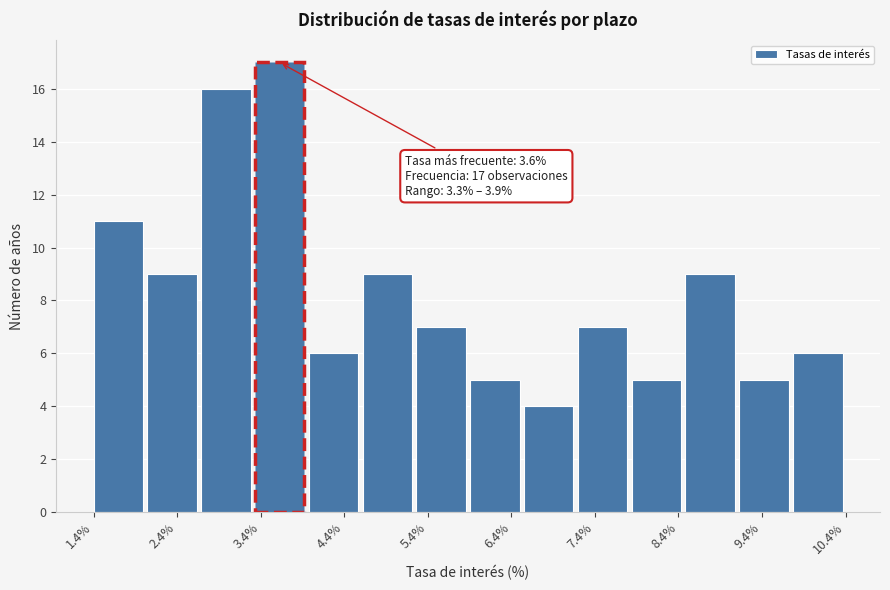

Which range on the x-axis has the tallest bar?

3.3 to 3.9